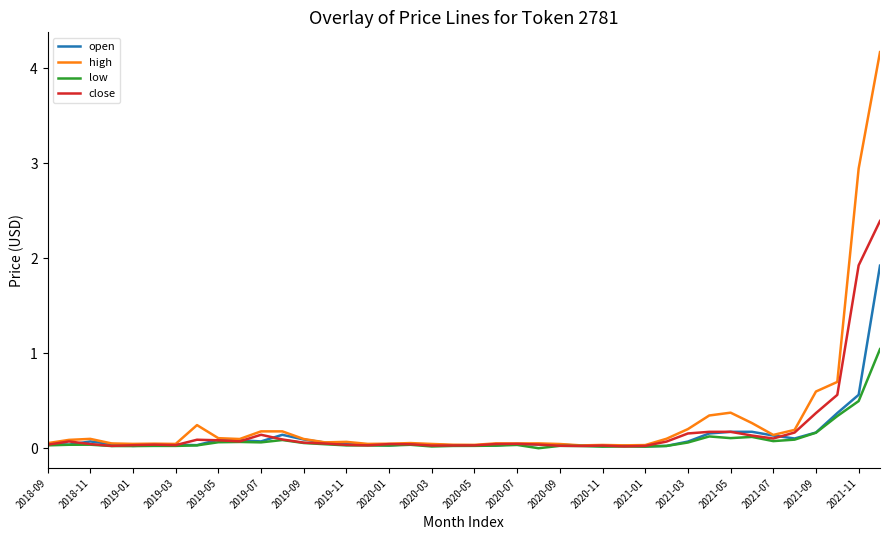

List the series in order of their peak value, highest first.

high, close, open, low